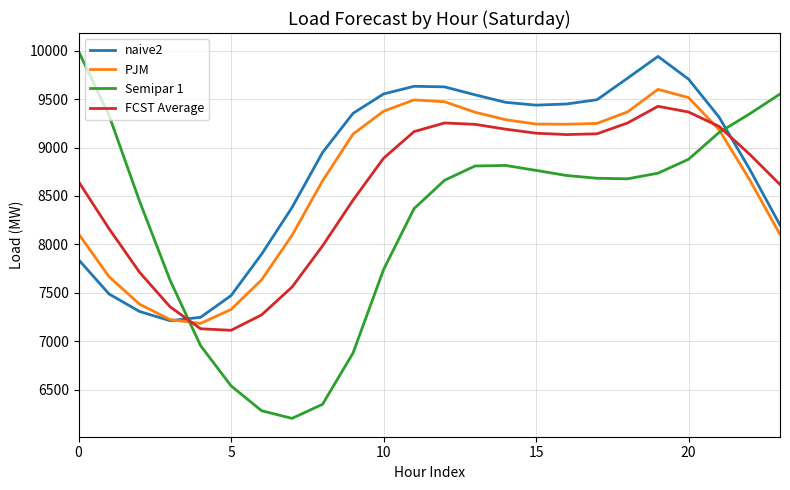

What is the difference between the maximum and minimum values in the FCST Average series?

2310.2